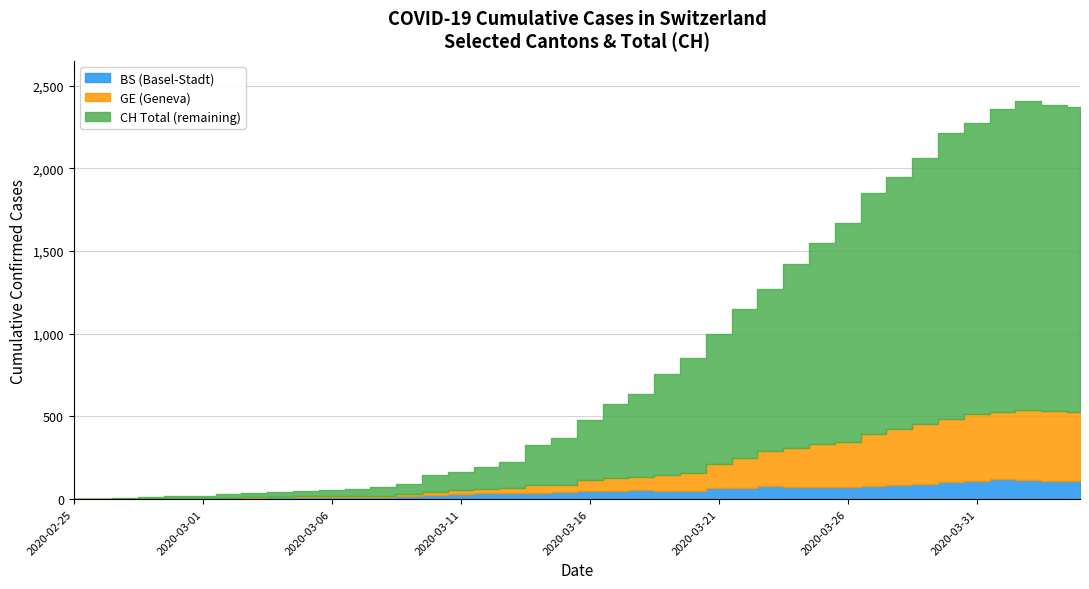

How many lines are shown in the chart?

3